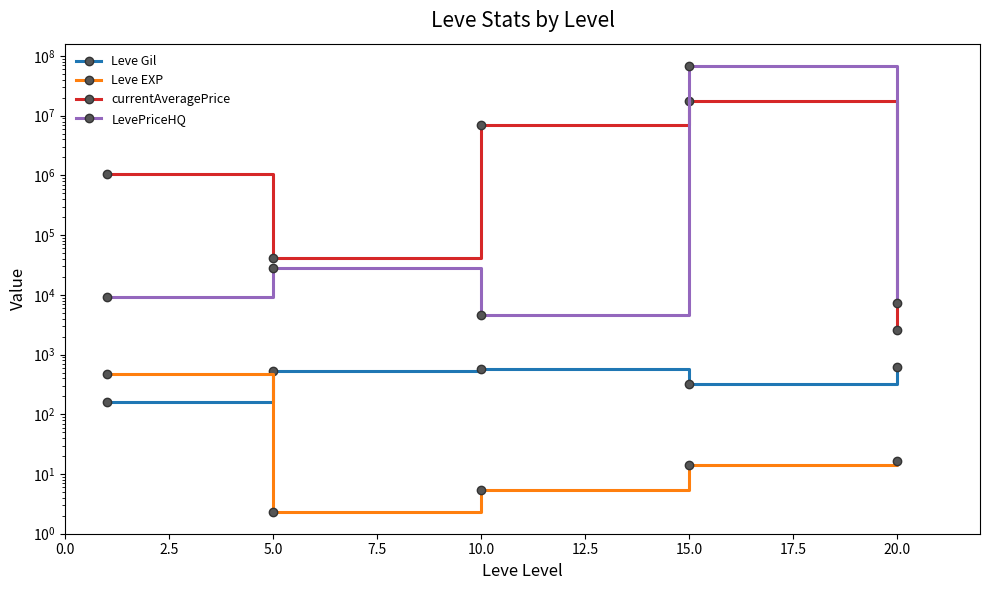

True or false: Leve EXP and currentAveragePrice cross at least once.

False